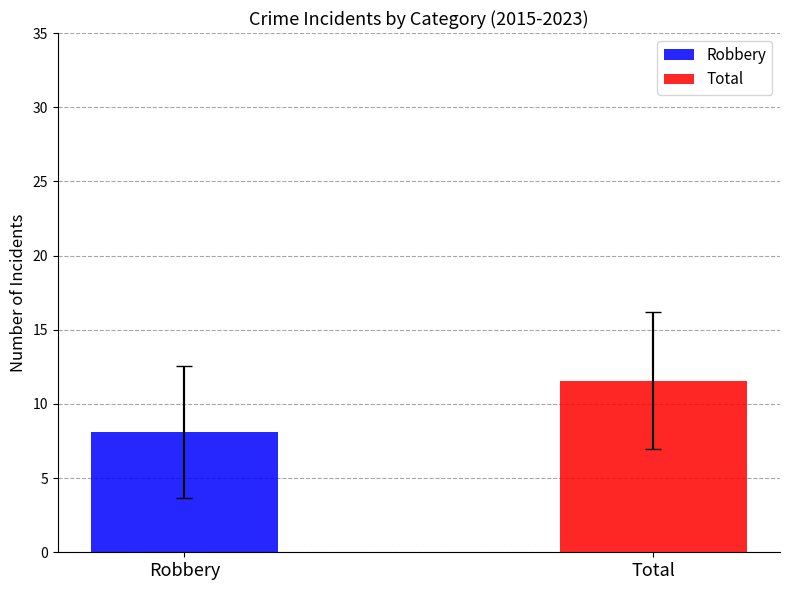

List the series in order of their peak value, lowest first.

Robbery, Total